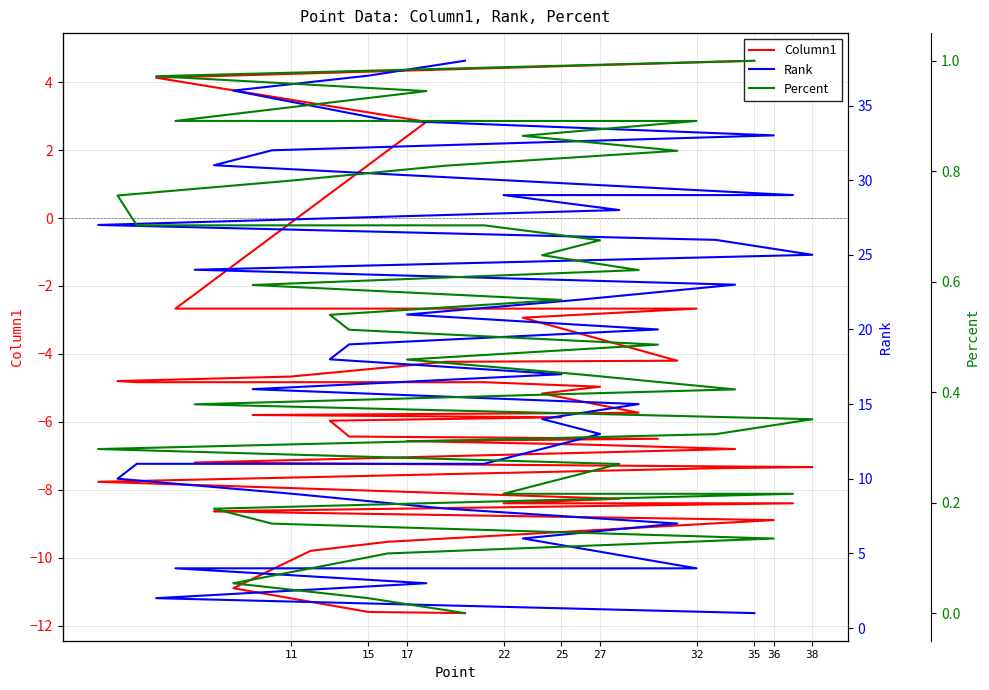

How many data points does each series have?

38